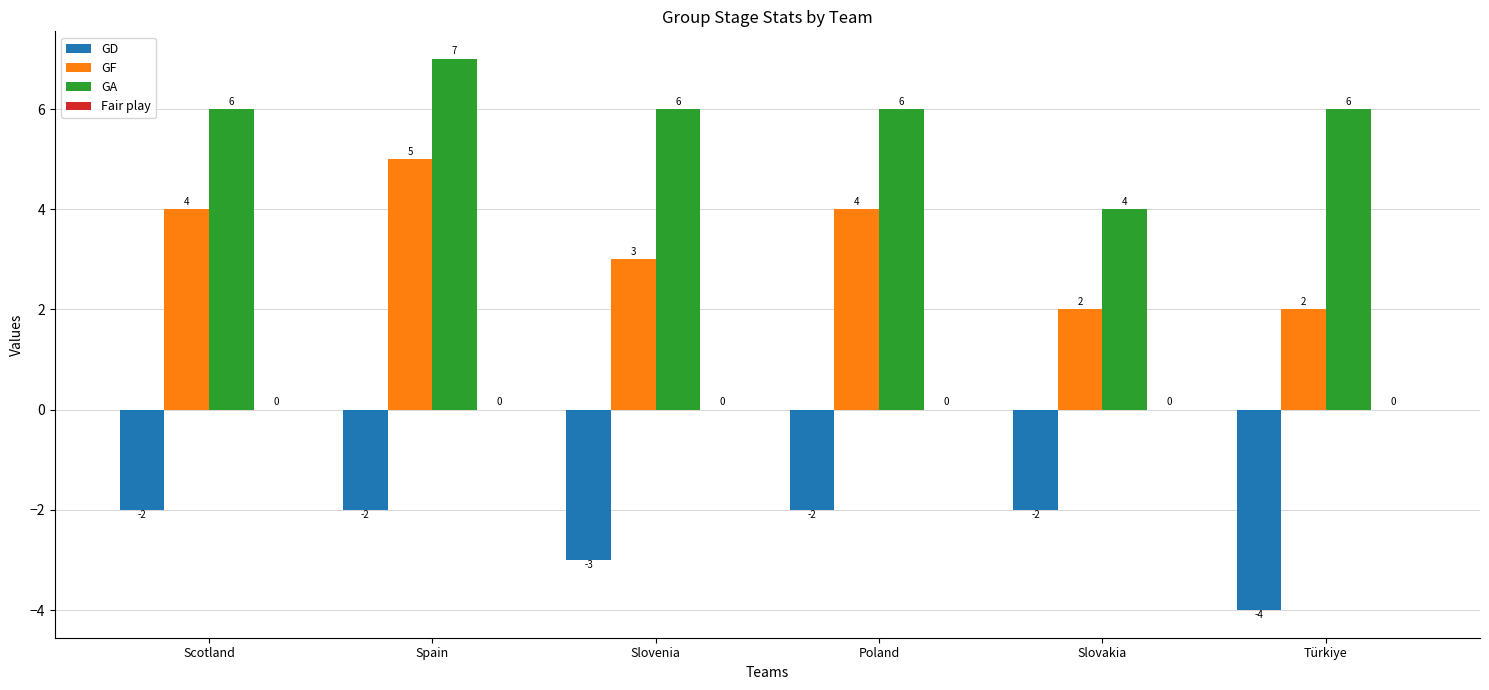

What is the highest value of the GD series?

-2